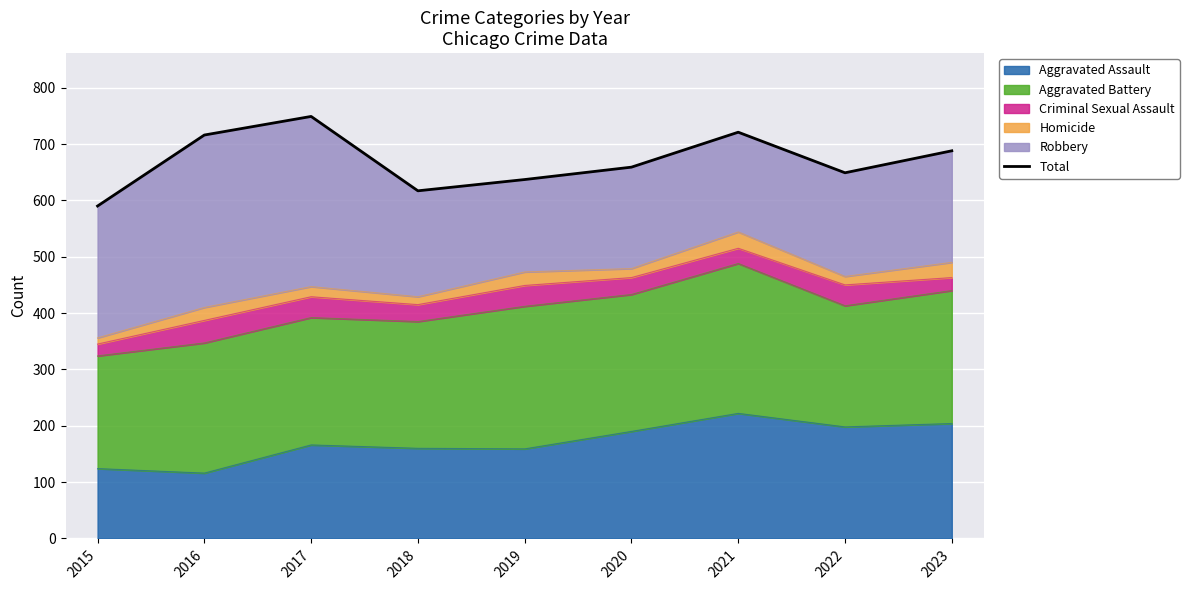

Does the chart display data point markers on the line(s)?

No